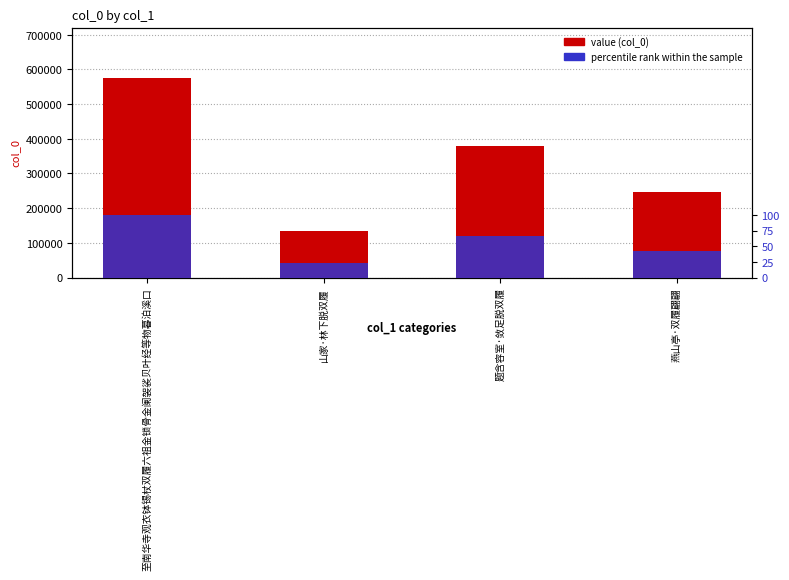

What is the label of the 4th bar from the left?

燕山亭·双履翩翩